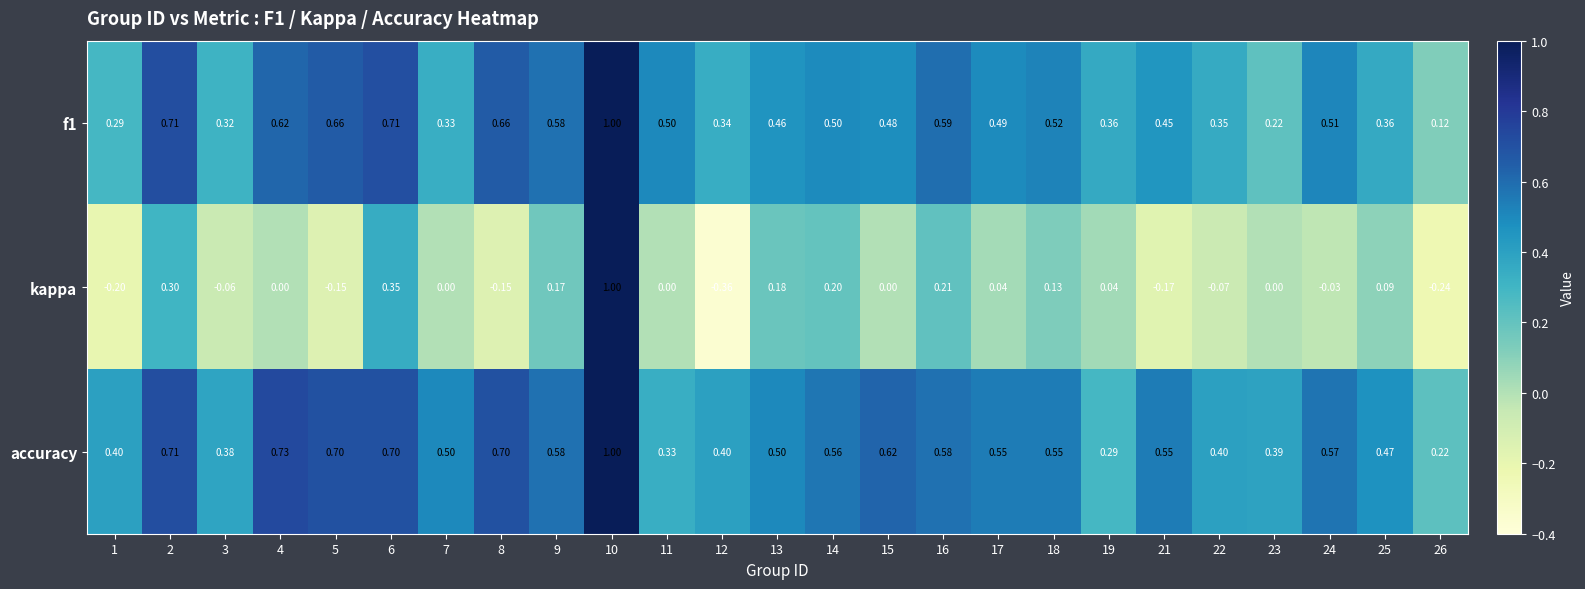

Between 4 and 22, which series saw the biggest shift?

accuracy